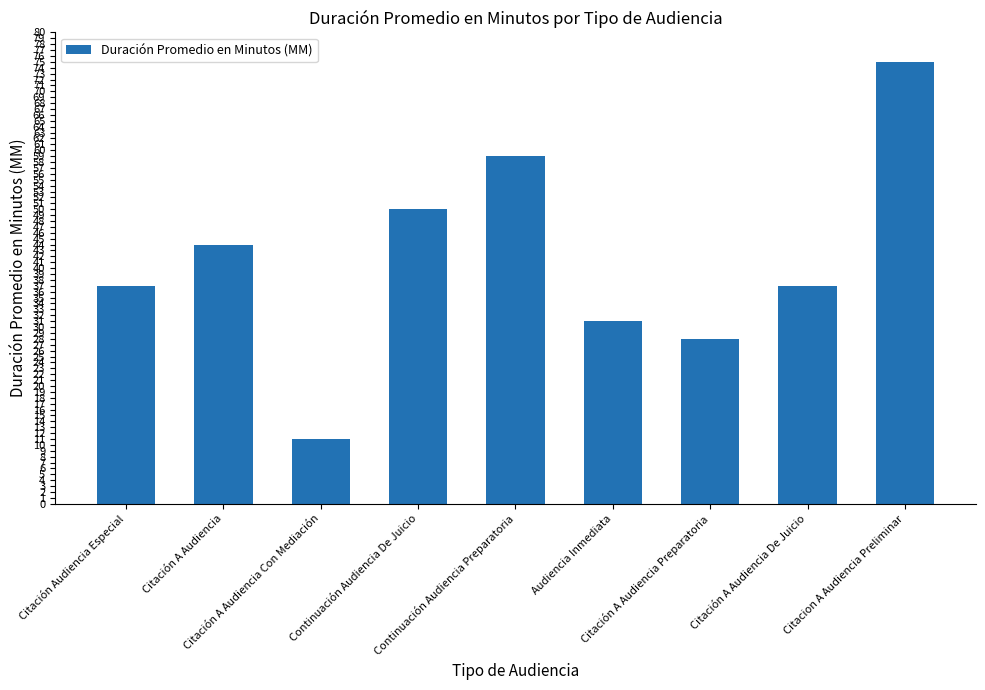

Reading left to right, transcribe all the data shown in this chart.

37	44	11	50	59	31	28	37	75